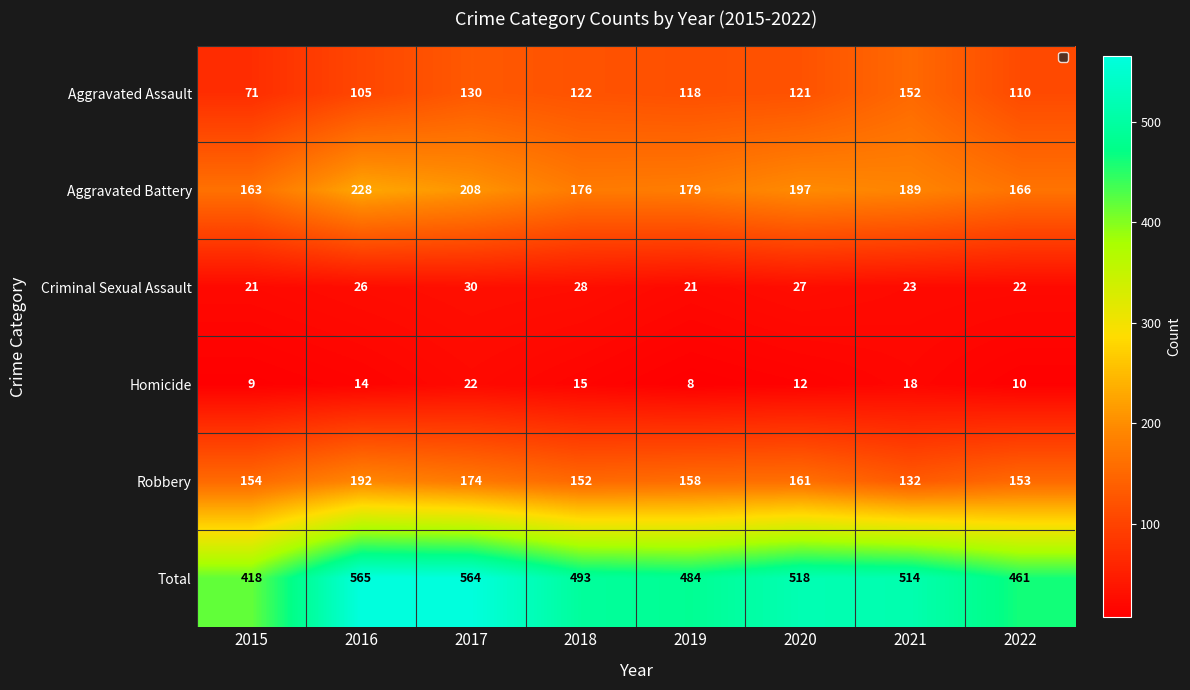

What is the difference between the second highest and second lowest values in the Aggravated Battery series?

42